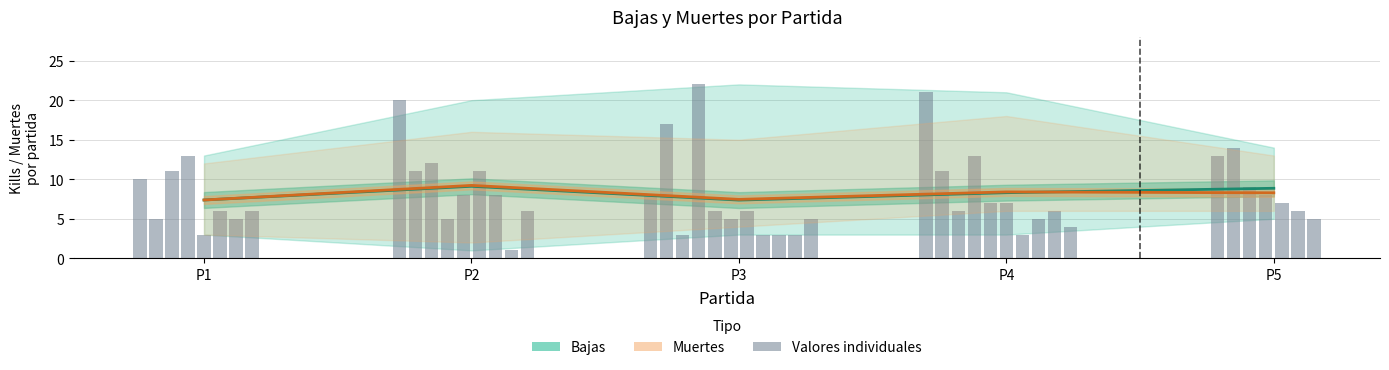

Which label corresponds to the largest value in the chart?

P2